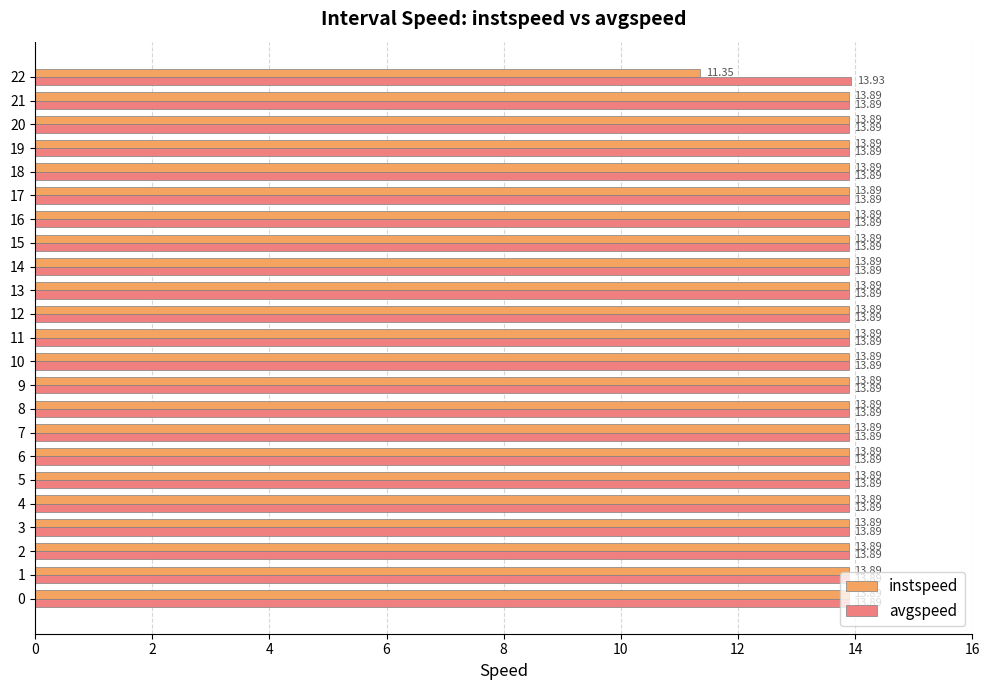

Which series changed the most between 2 and 22?

instspeed